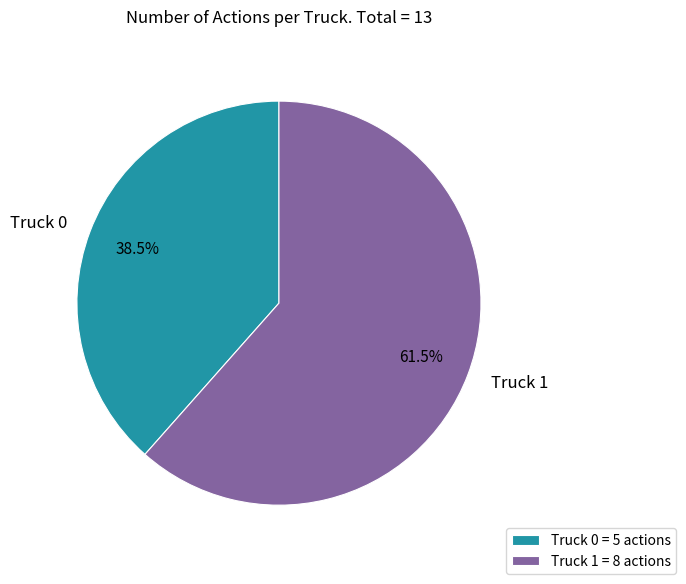

Does Truck 1 represent more than half of the total?

Yes